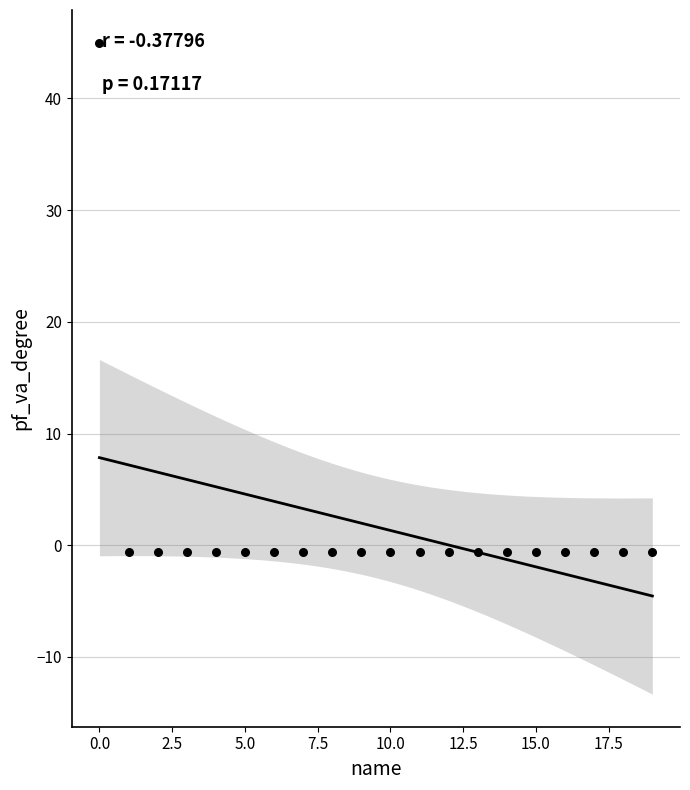

What is the range of Y values (max minus min)?

45.6